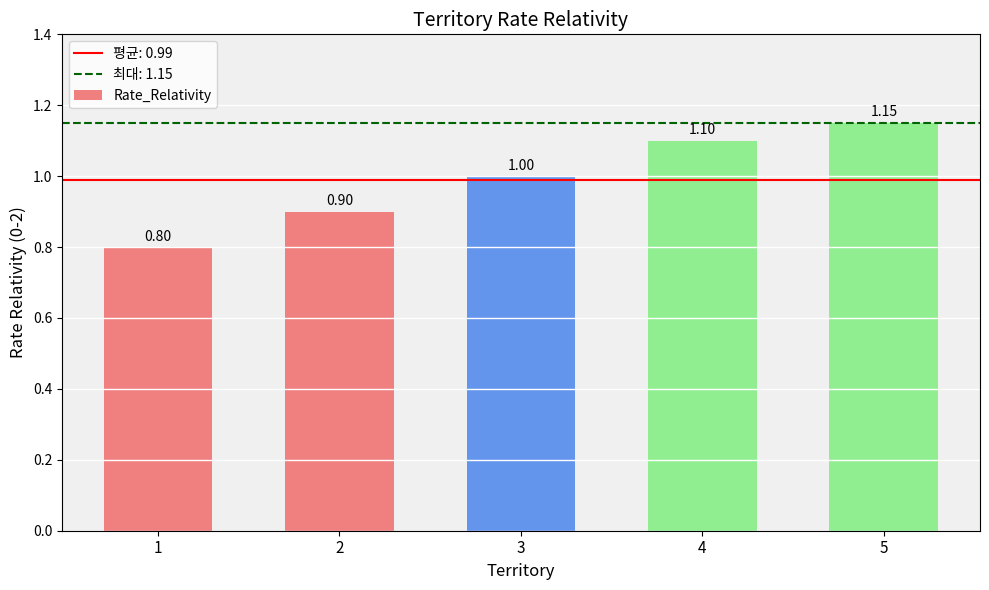

True or false: the data shows 0.6 at 3.

False